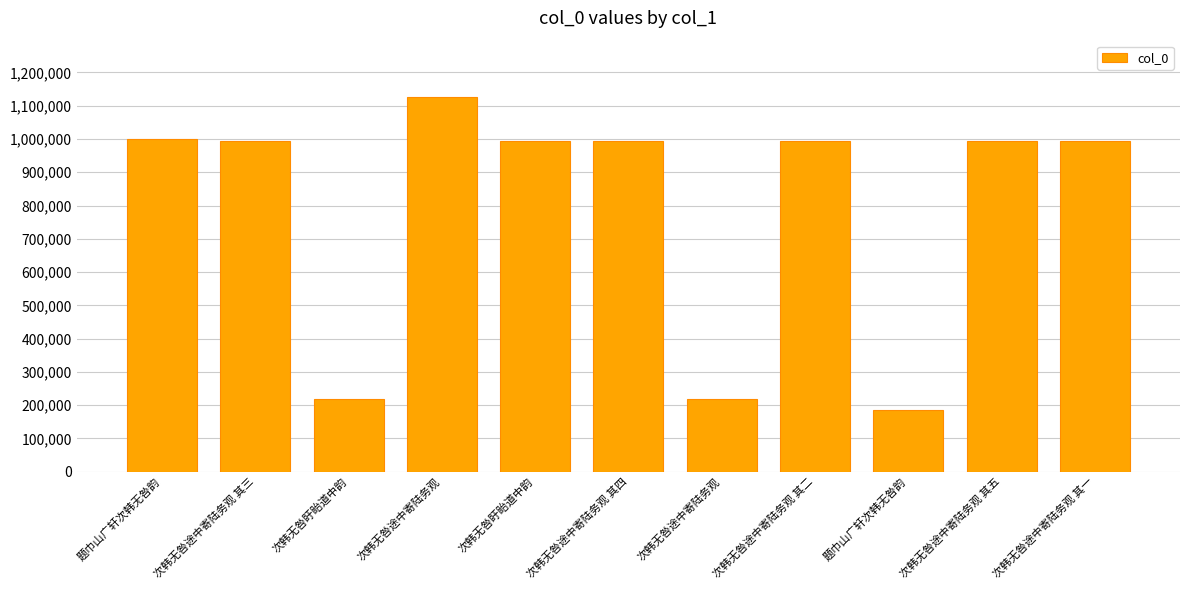

What is the approximate value at 次韩无咎途中寄陆务观 其四?

993660